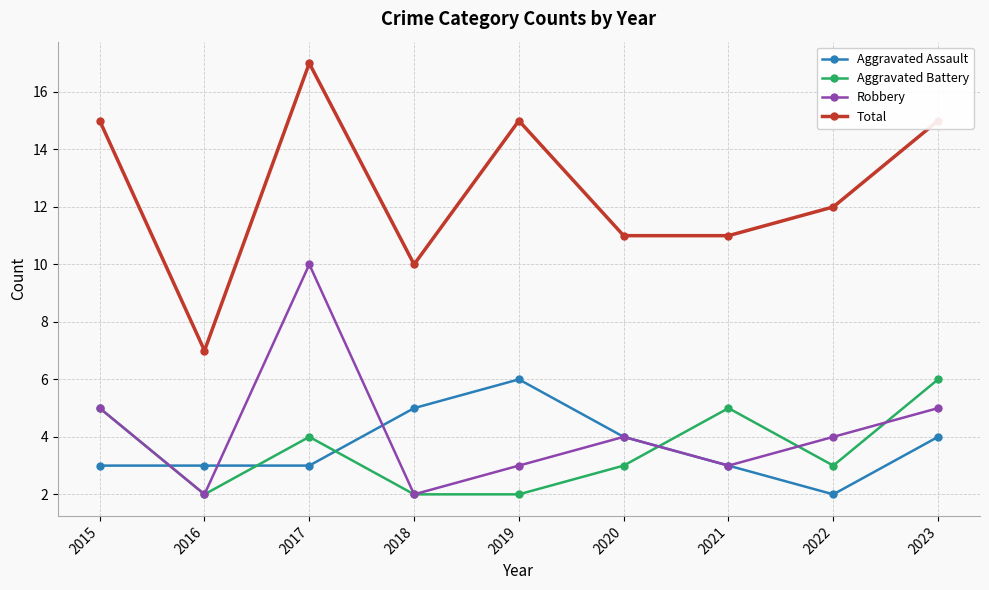

What is the difference between the second highest and second lowest values in the Aggravated Battery series?

3